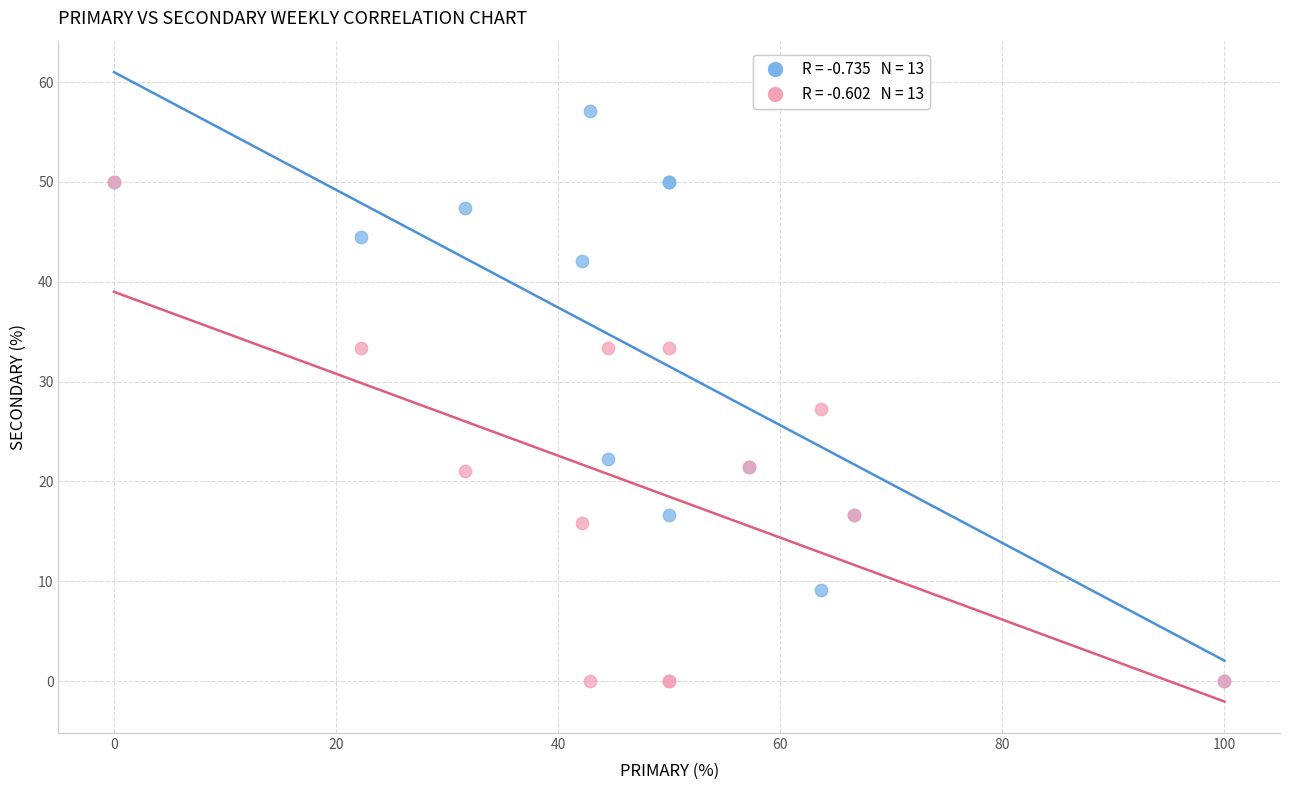

Across all series, what Y value is closest to 28?

27.3